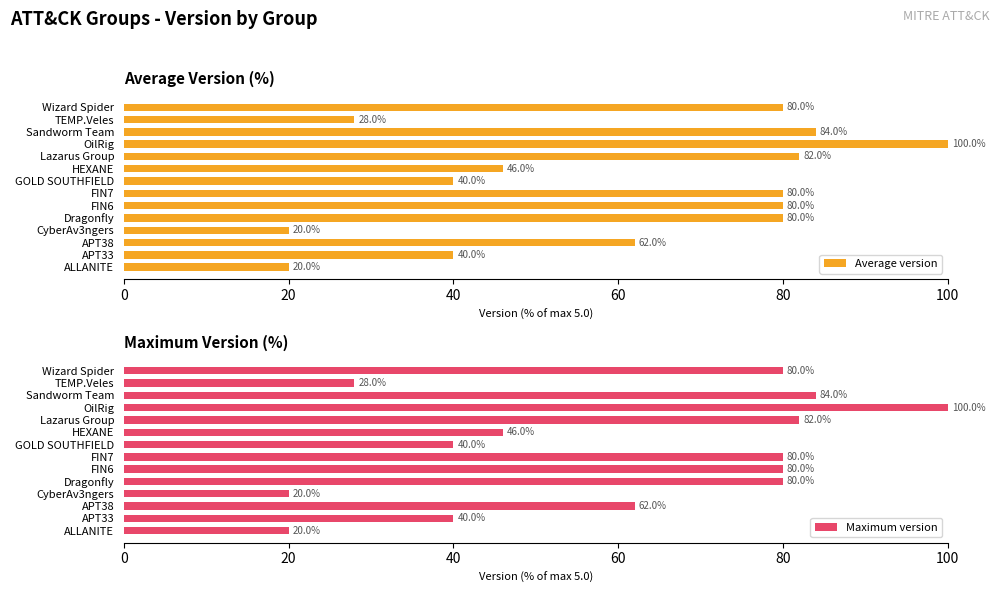

Reading left to right, extract all data points from this chart.

Average version: 20.0	40.0	62.0	20.0	80.0	80.0	80.0	40.0	46.0	82.0	100.0	84.0	28.0	80.0
Maximum version: 20.0	40.0	62.0	20.0	80.0	80.0	80.0	40.0	46.0	82.0	100.0	84.0	28.0	80.0